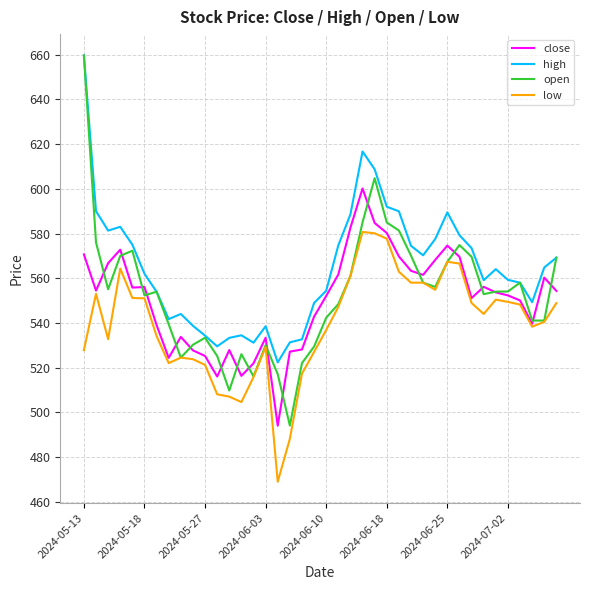

Which series has the largest range (max minus min)?

open